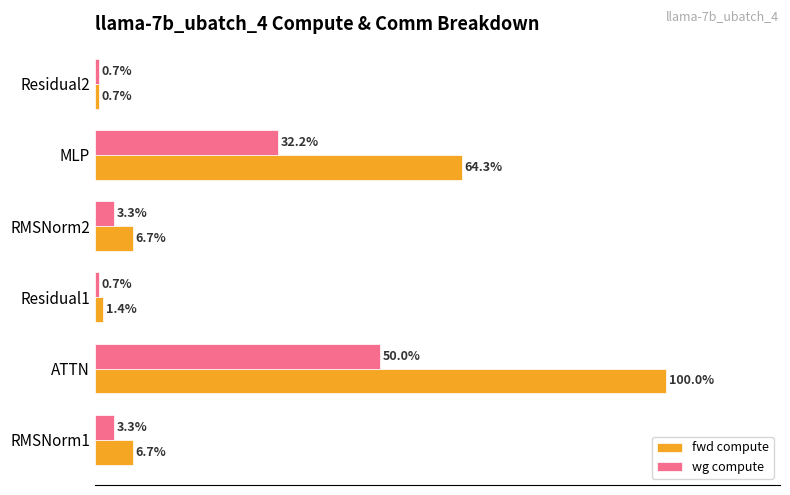

Where is fwd compute nearest to the value 50?

MLP